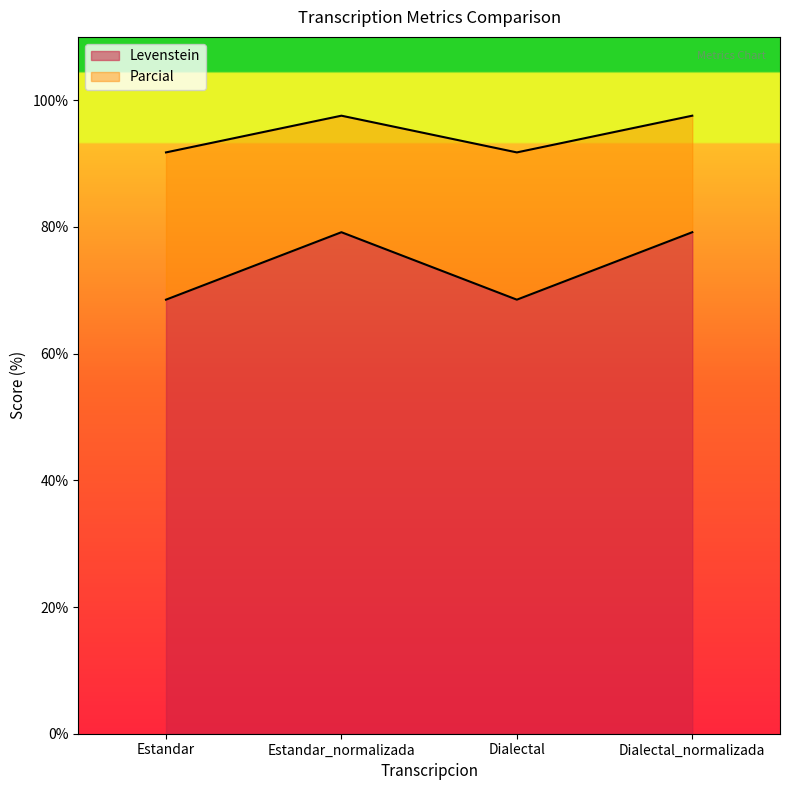

Read the Levenstein value at Dialectal.

68.5